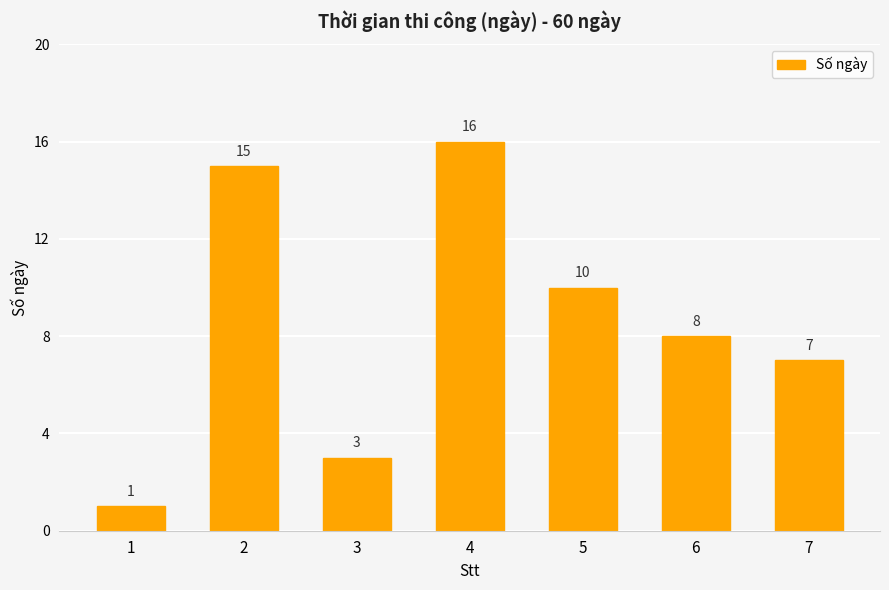

What is the approximate value at 5?

10